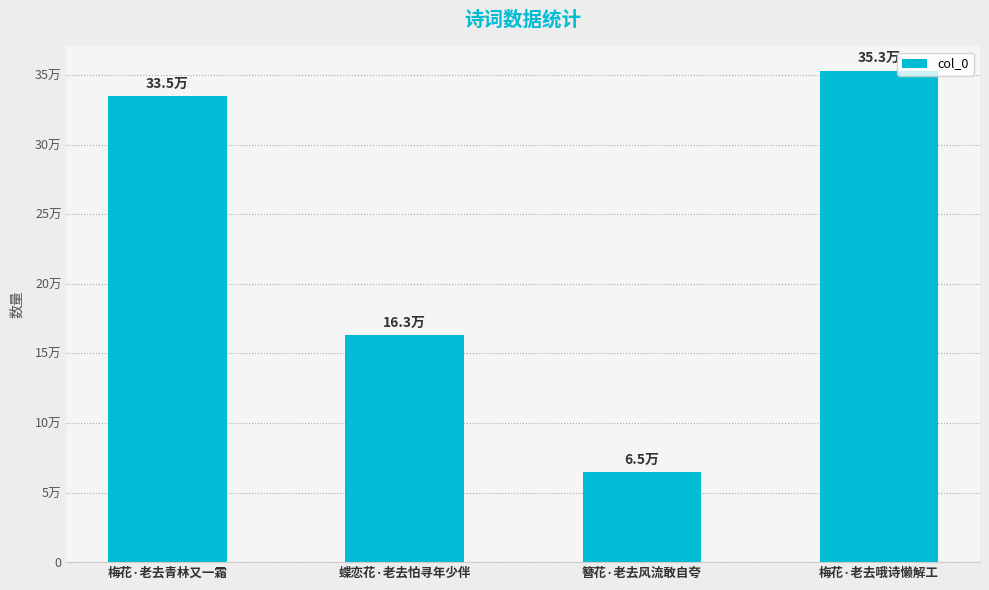

Reading right to left, transcribe all the data shown in this chart.

梅花·老去哦诗懒解工=352954	簪花·老去风流敢自夸=64703	蝶恋花·老去怕寻年少伴=163054	梅花·老去青林又一霜=334667